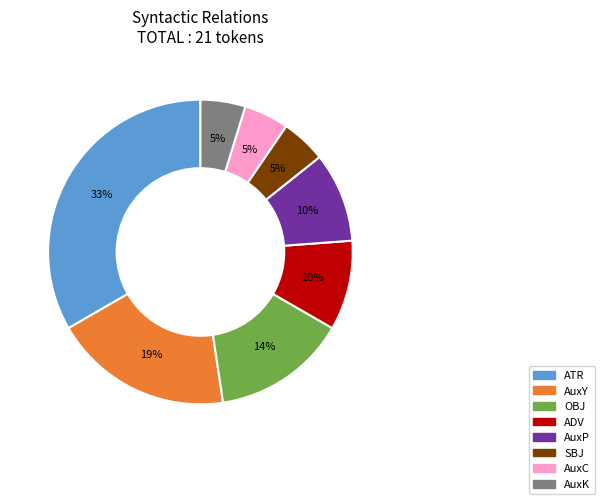

What percentage is the AuxK slice, to the nearest percent?

5%